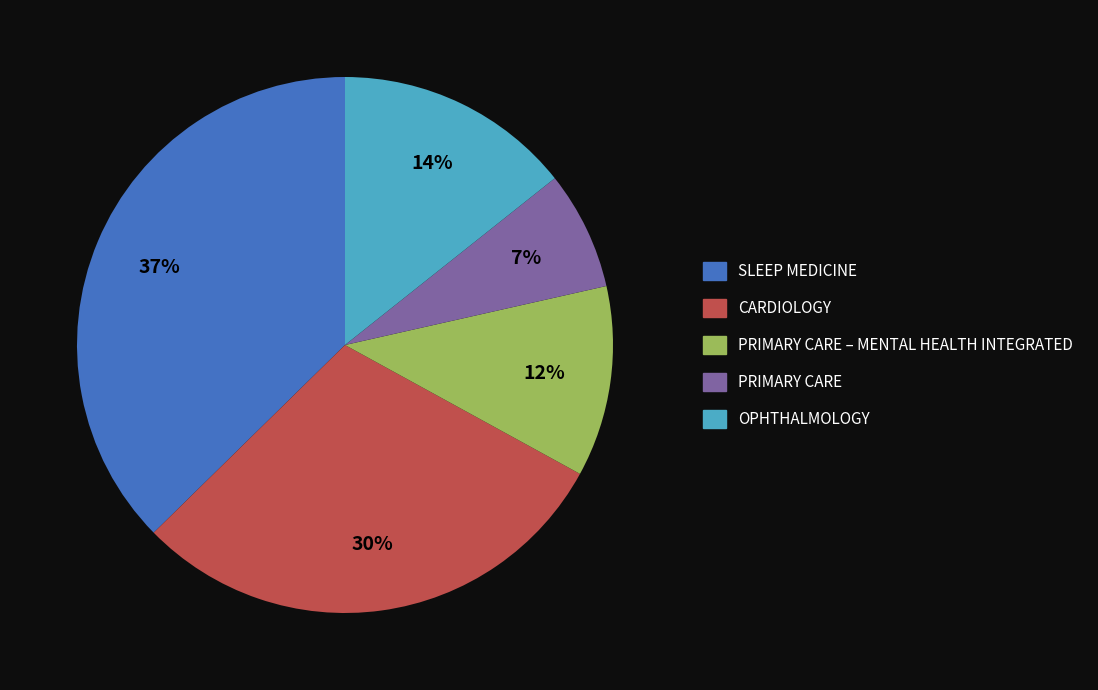

To the nearest percent, what is the average slice percentage?

20%